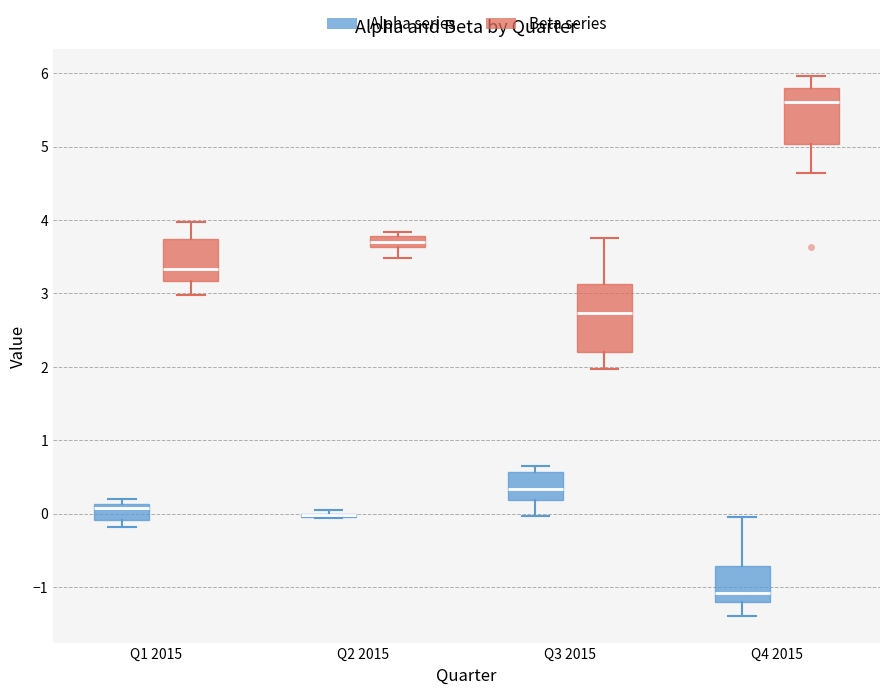

Comparing the boxes themselves (not the whiskers), which one is the tallest?

Q3 2015 (Beta series)